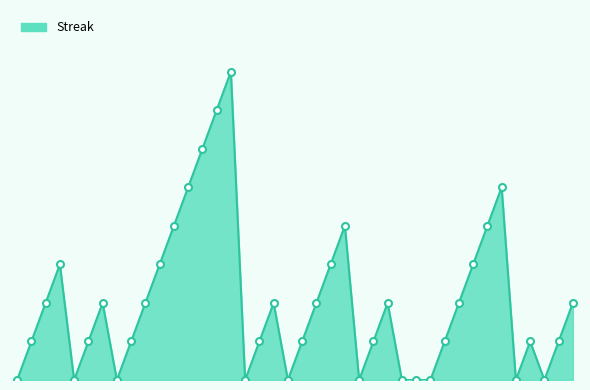

Does the chart have visible grid lines?

No